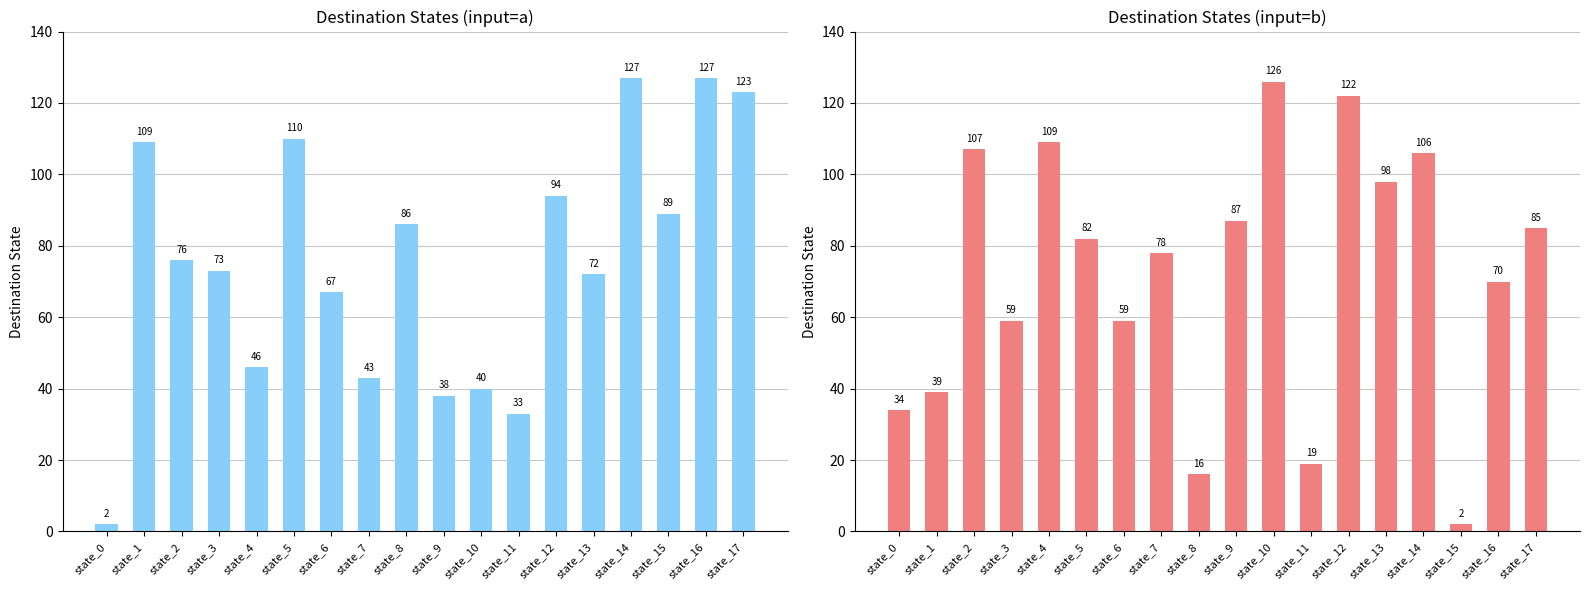

What is the value of the destination_state_b bar at the 8th from the left?

78